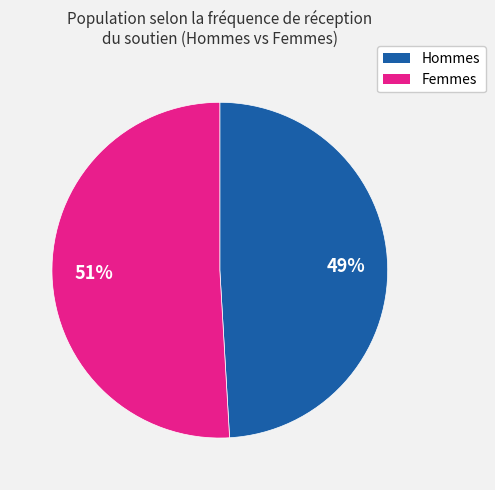

To the nearest percent, what is the difference between the largest and smallest slice percentages?

2%